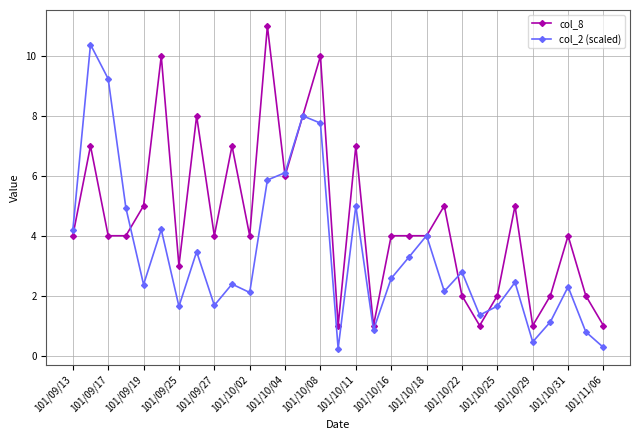

List the series in order of their overall mean, lowest first.

col_2 (scaled), col_8